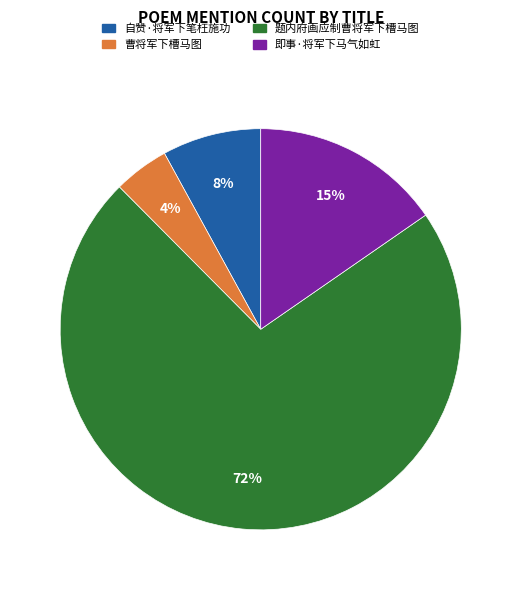

What is the majority slice?

题内府画应制曹将军下槽马图